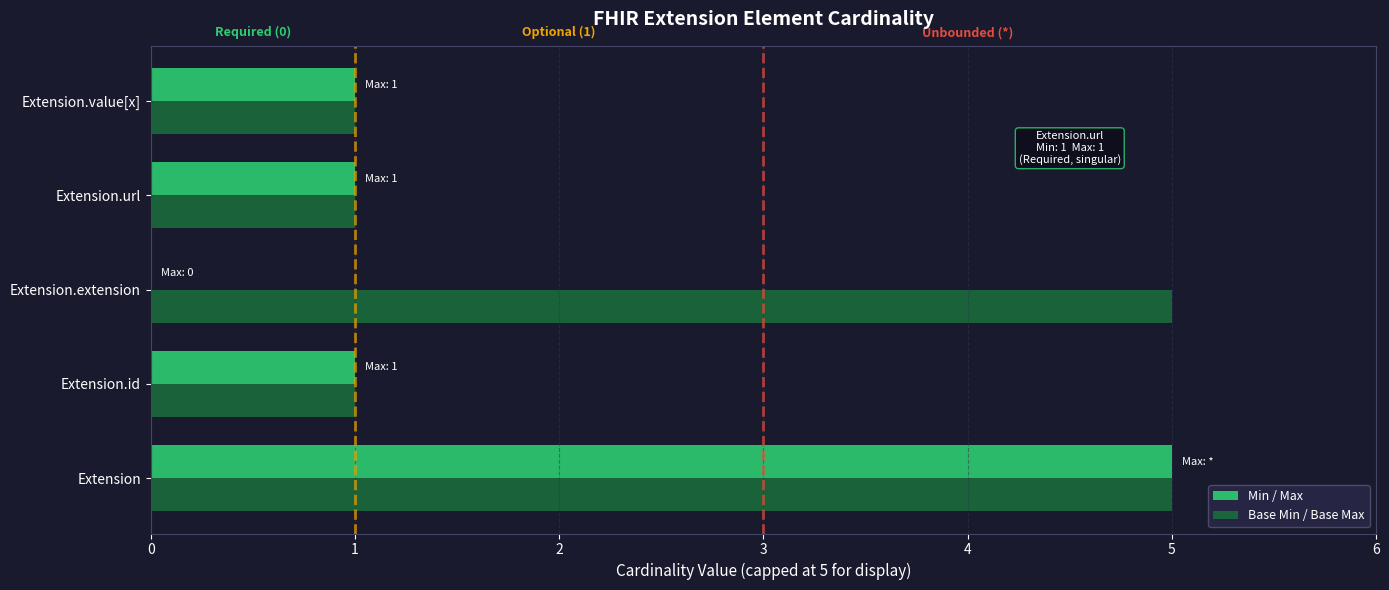

What is the average value of the Base Min / Base Max series?

3